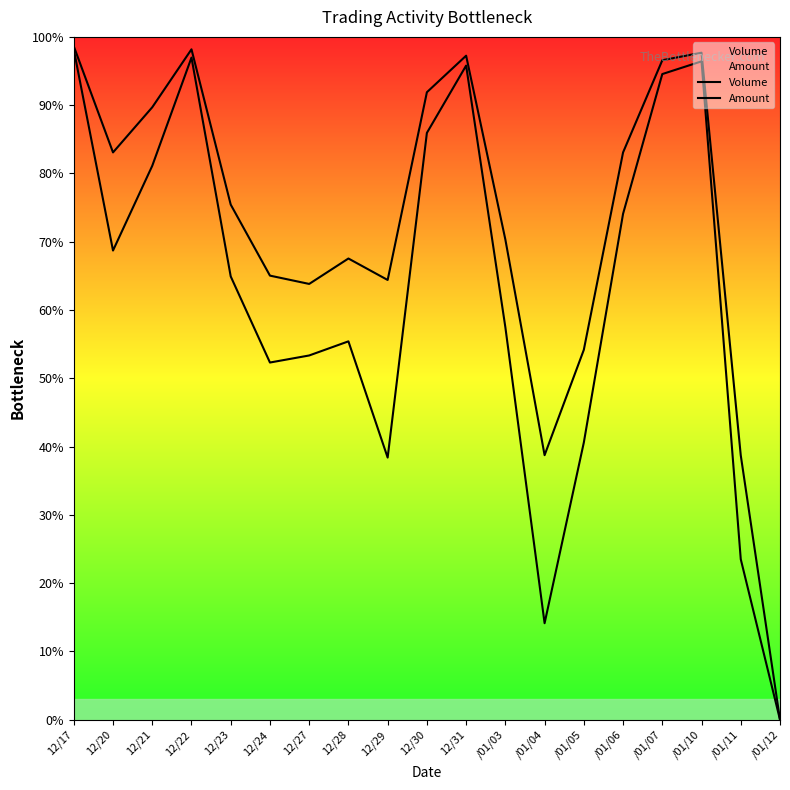

True or false: Amount and Volume intersect in this chart.

False